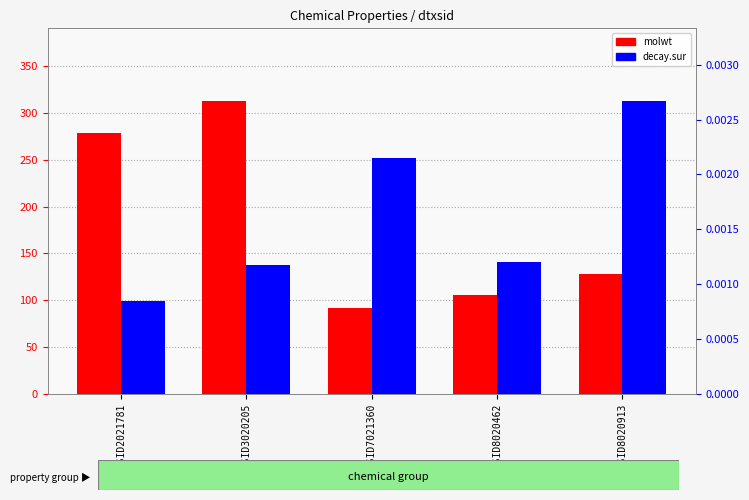

What is the greatest value displayed?

312.4